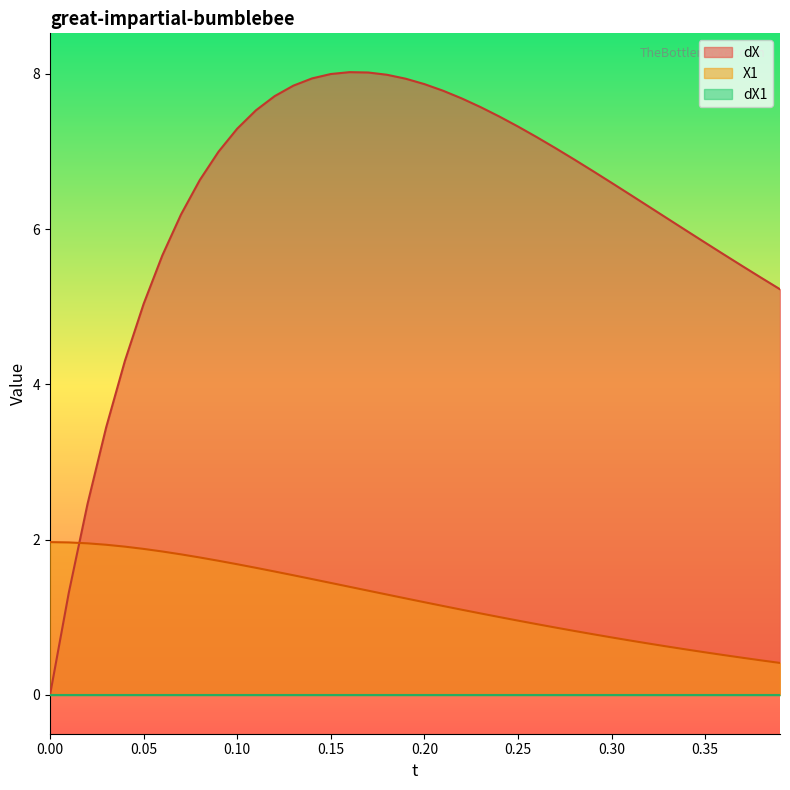

Which series has the largest range (max minus min)?

dX